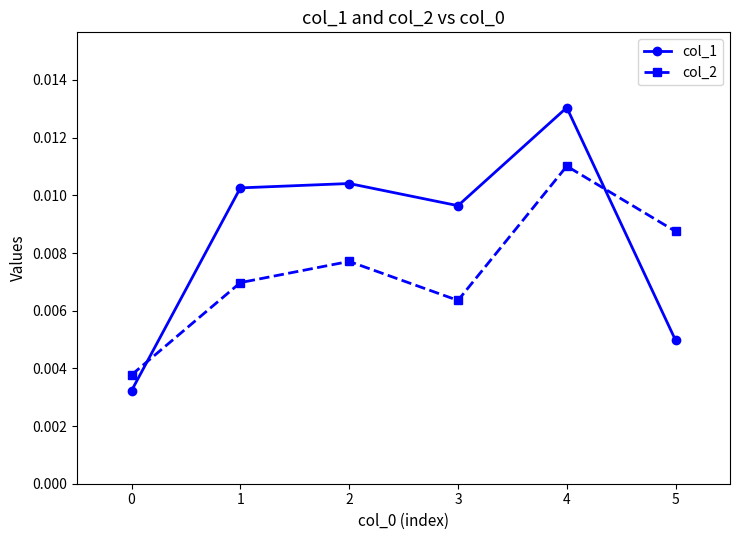

Which series ends up on top after the final intersection of col_1 and col_2?

col_2